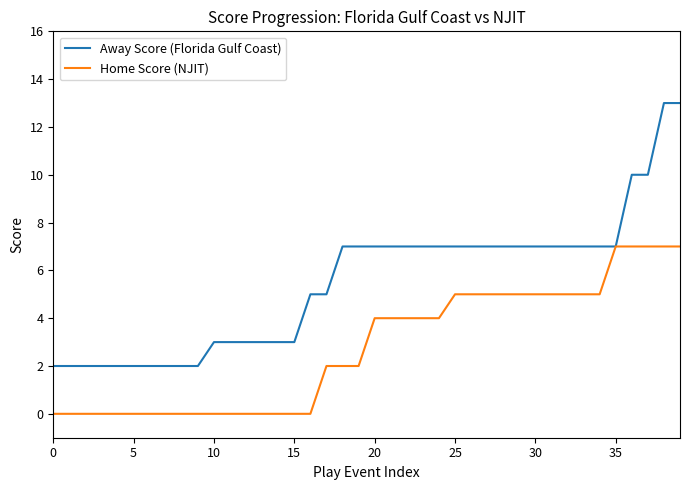

List the series in order of their overall mean, highest first.

Away Score (Florida Gulf Coast), Home Score (NJIT)